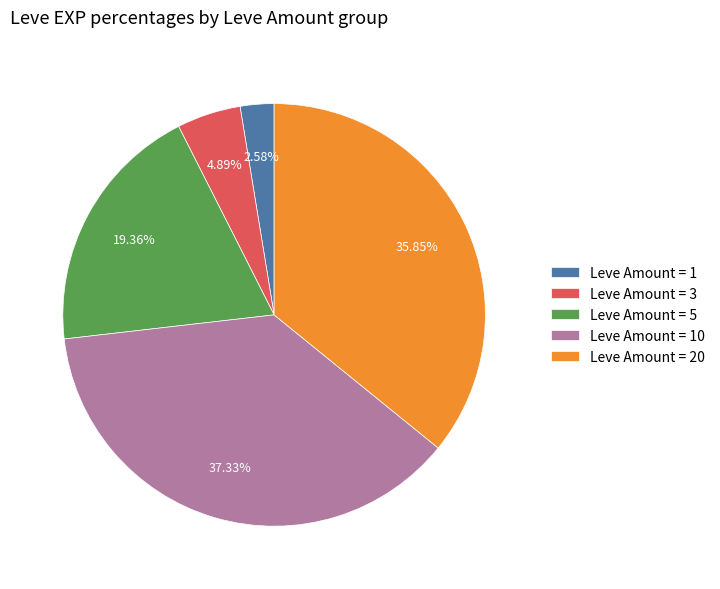

Combined, do Leve Amount = 10 and Leve Amount = 20 account for over 50%?

Yes